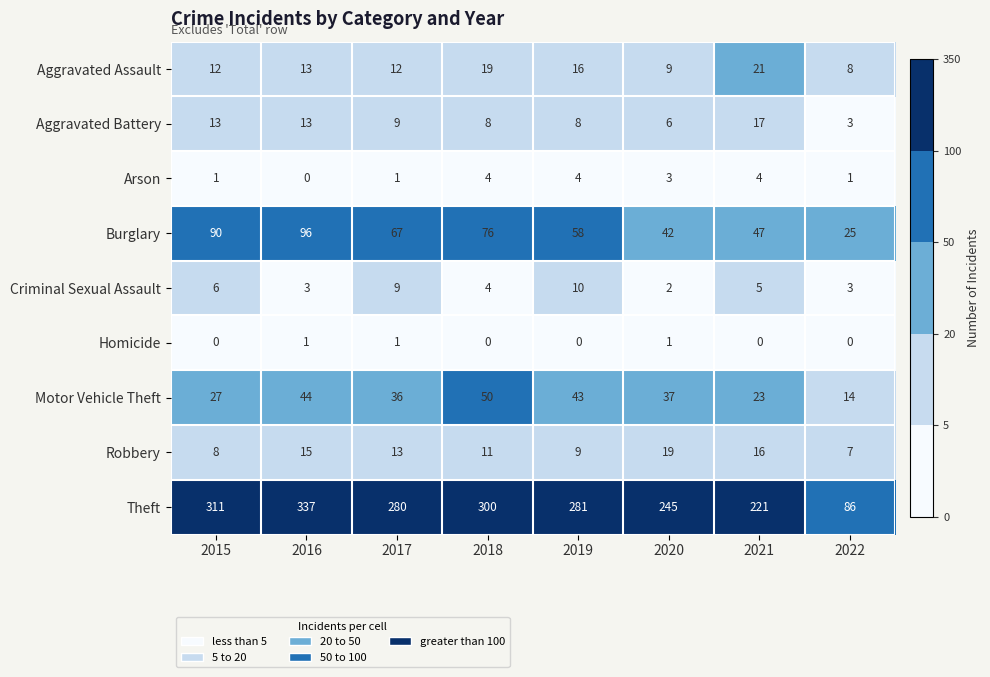

Is it true that Aggravated Assault equals 8 at 2022?

True